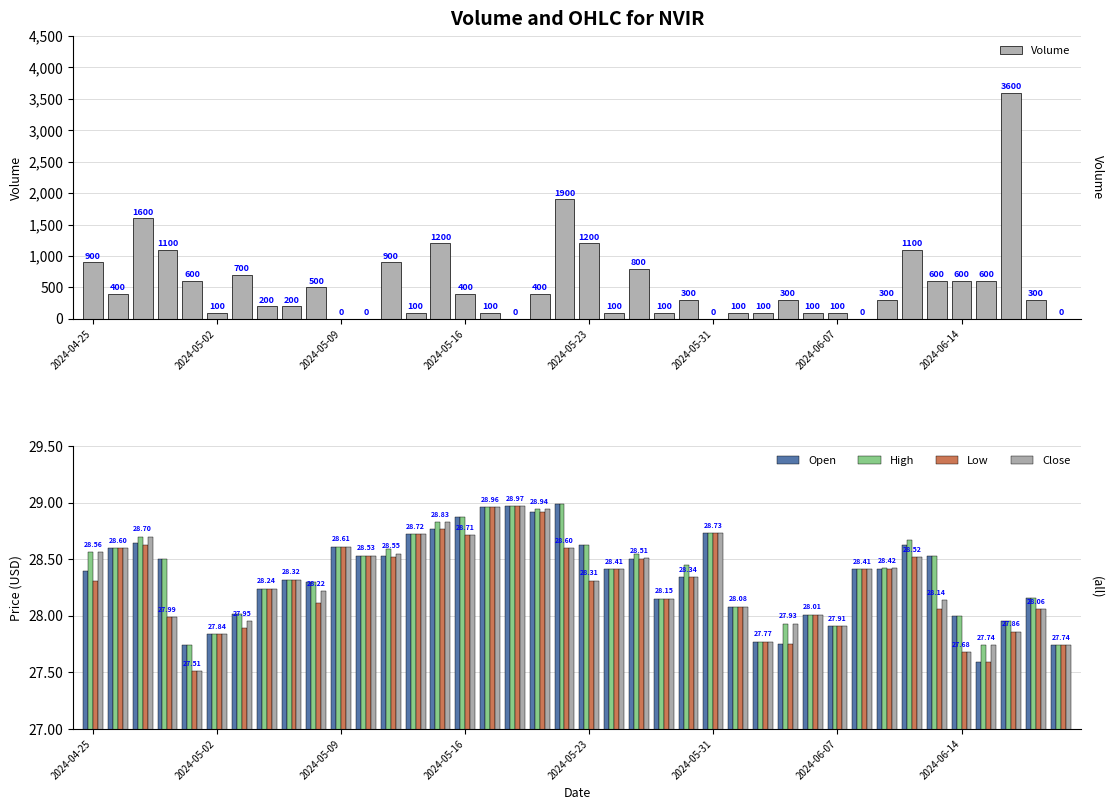

What is the difference between the second highest and minimum values in the Open series?

1.4